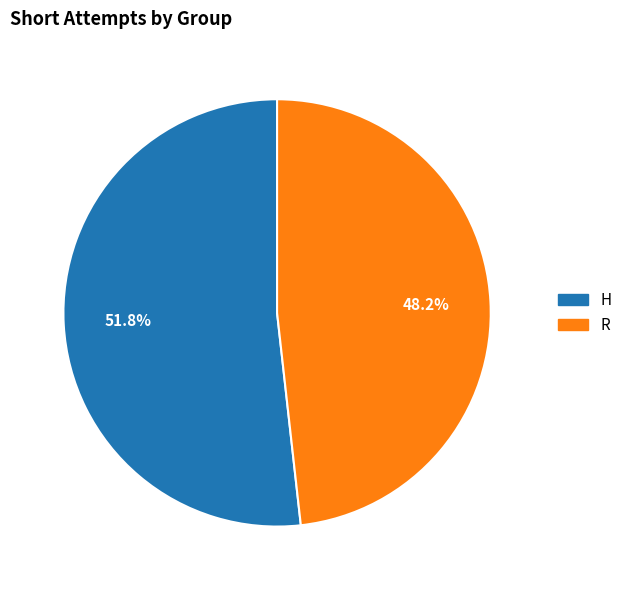

Between H and R, which is larger?

H